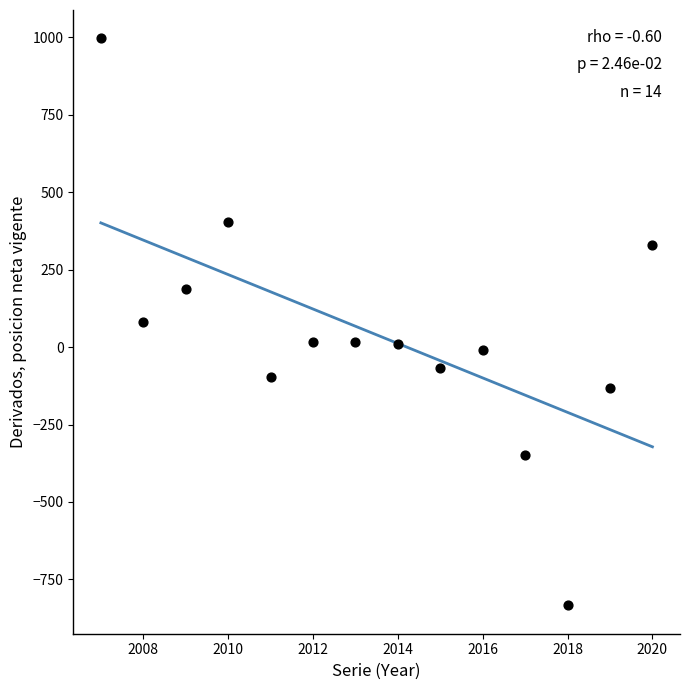

What is the range of X values (max minus min)?

13